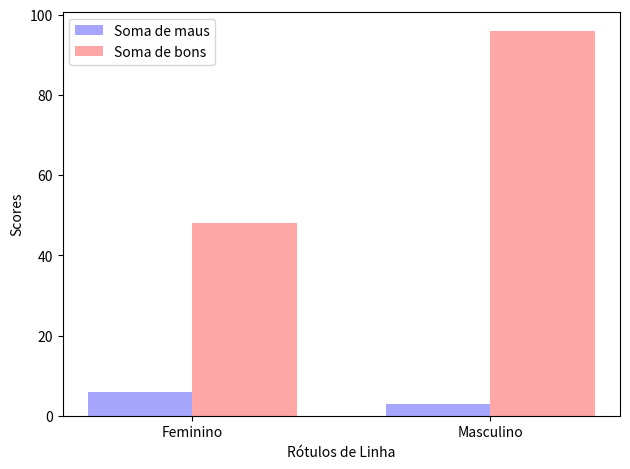

The Soma de bons series shows 18 at Feminino. True or false?

False